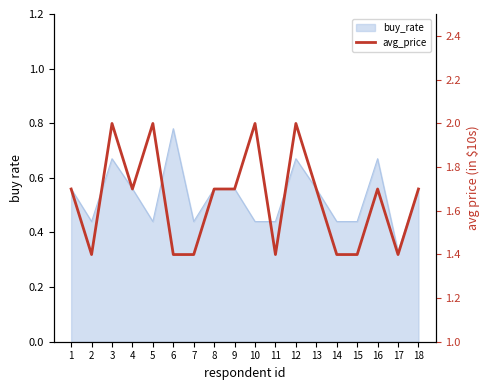

What is the average value?

1.6